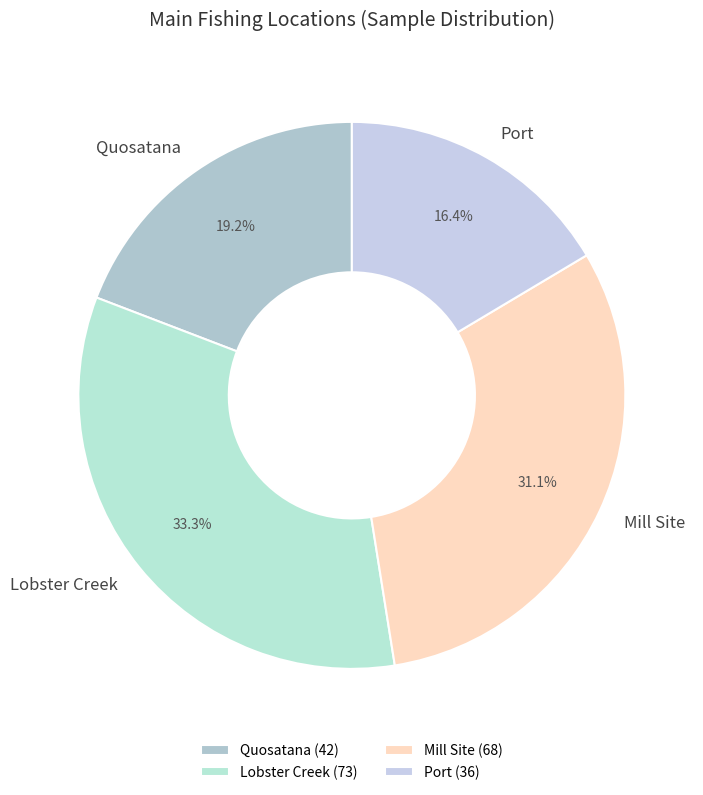

Is it true that Port is 11% of the pie?

False